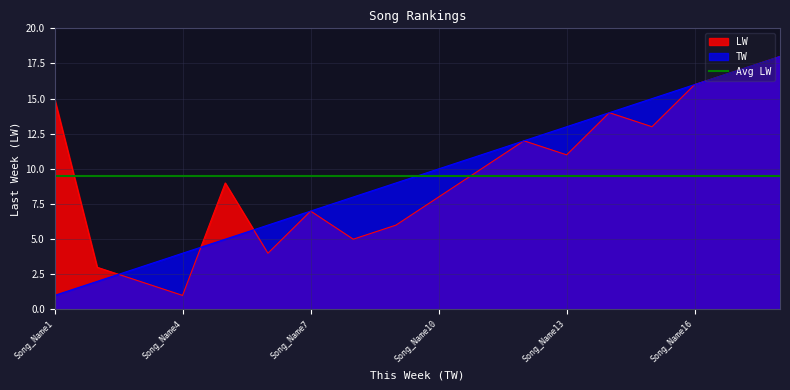

What is the difference between the maximum and minimum values in the TW series?

17